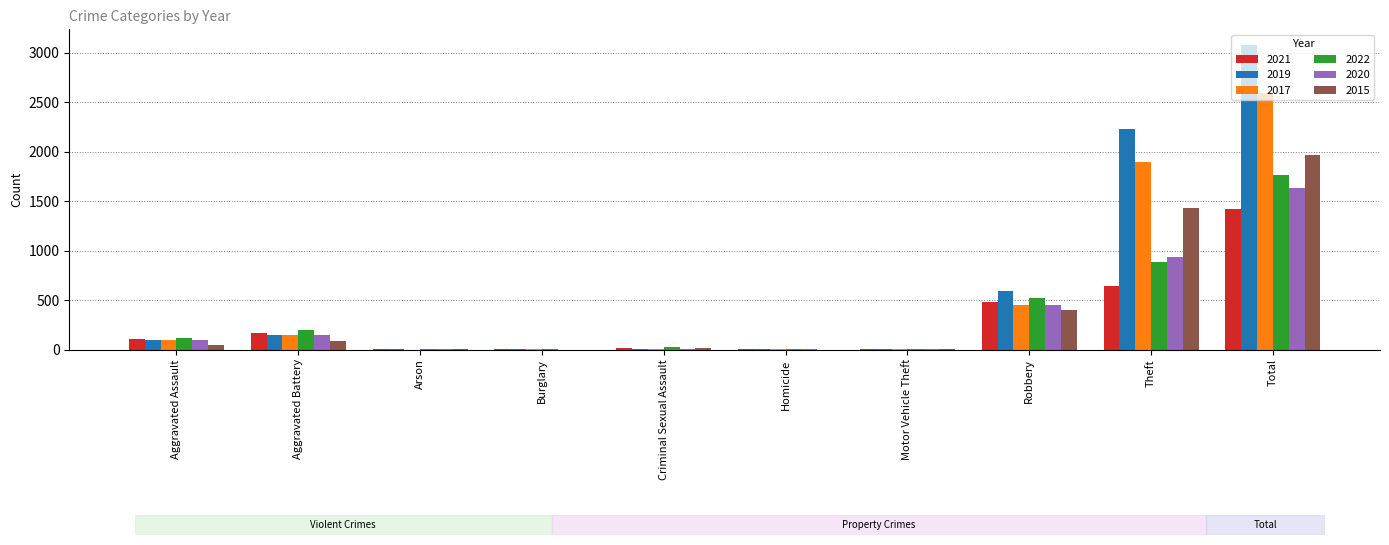

What is the highest value of the 2020 series?

1634